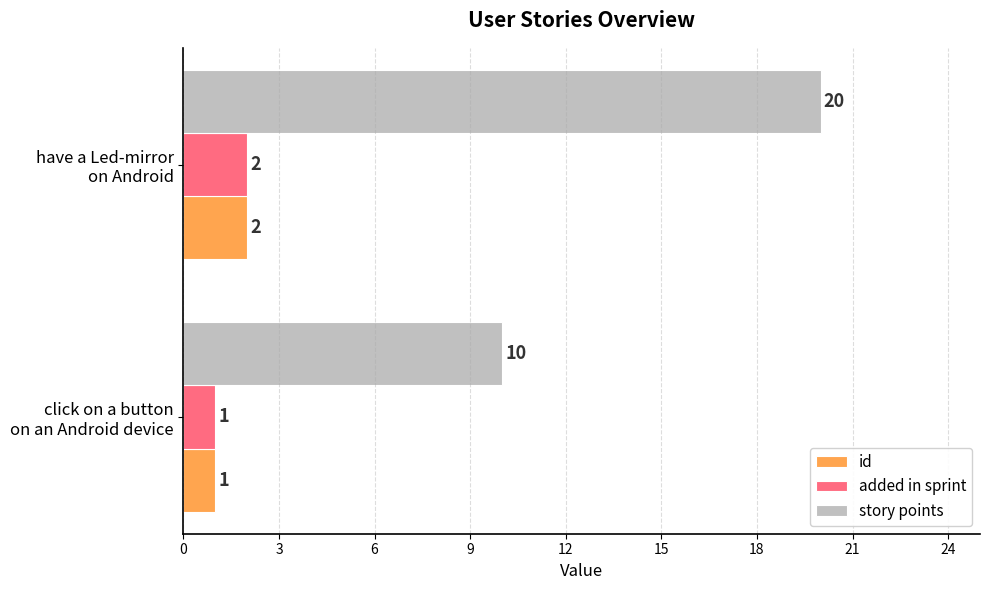

Which series has the widest spread of values?

story points